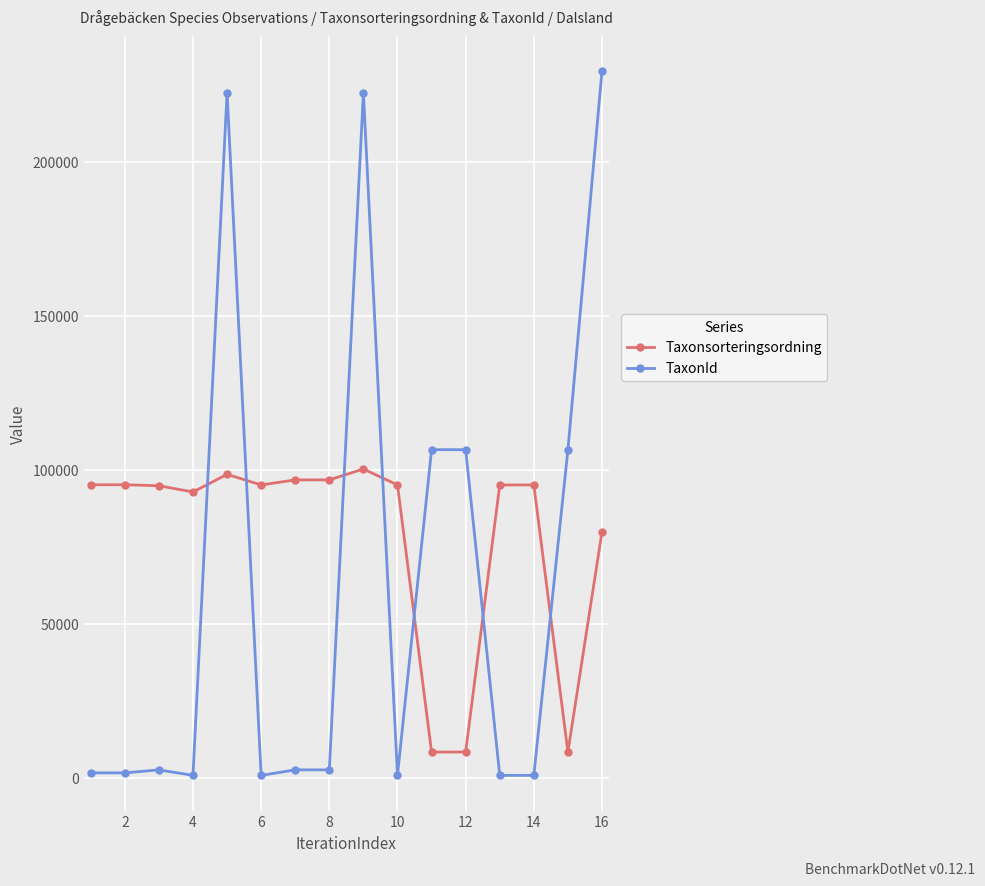

Which series has the largest total across all categories?

Taxonsorteringsordning